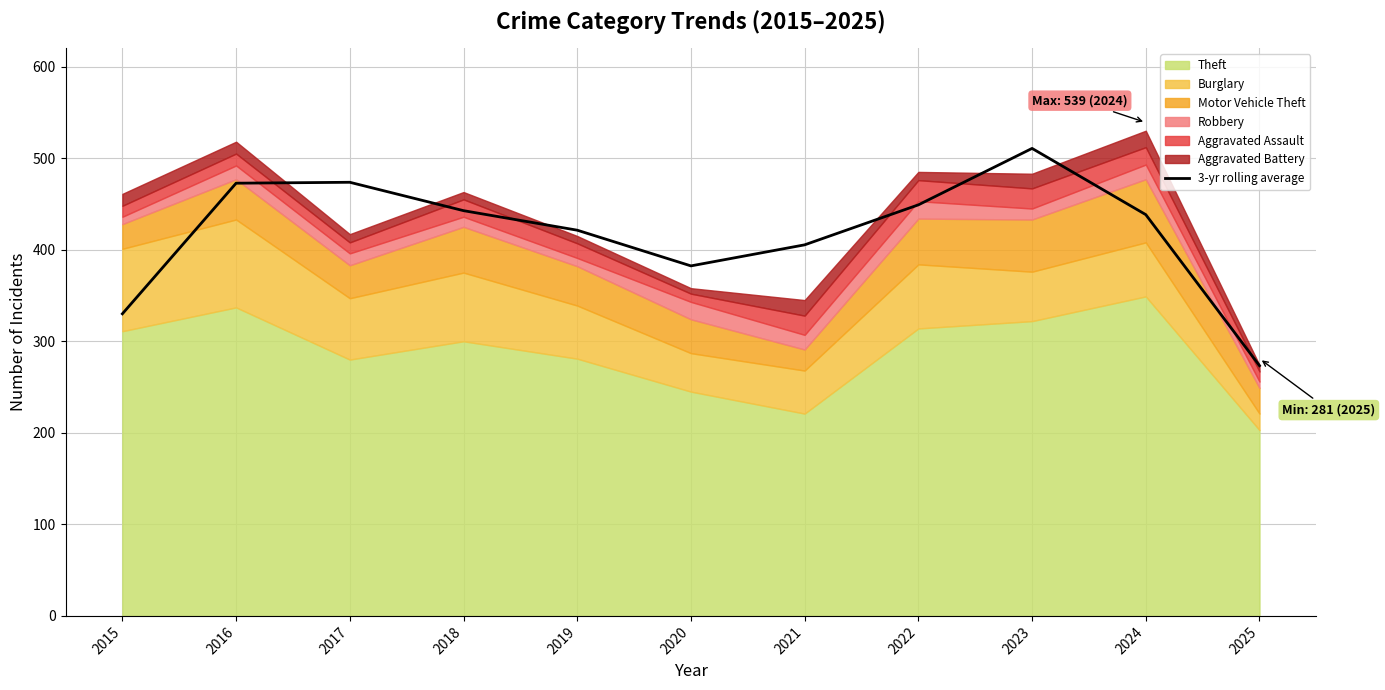

Which has a higher value, 2015 or 2018?

2018